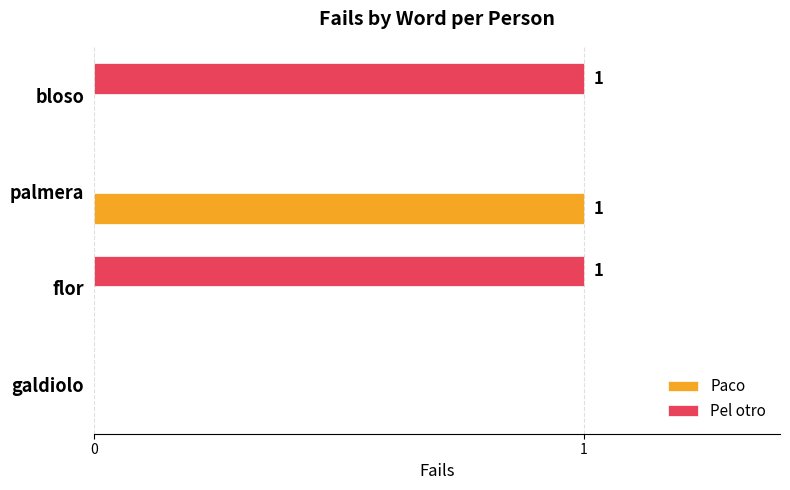

Count the Paco values in the range 0 to 1.

4